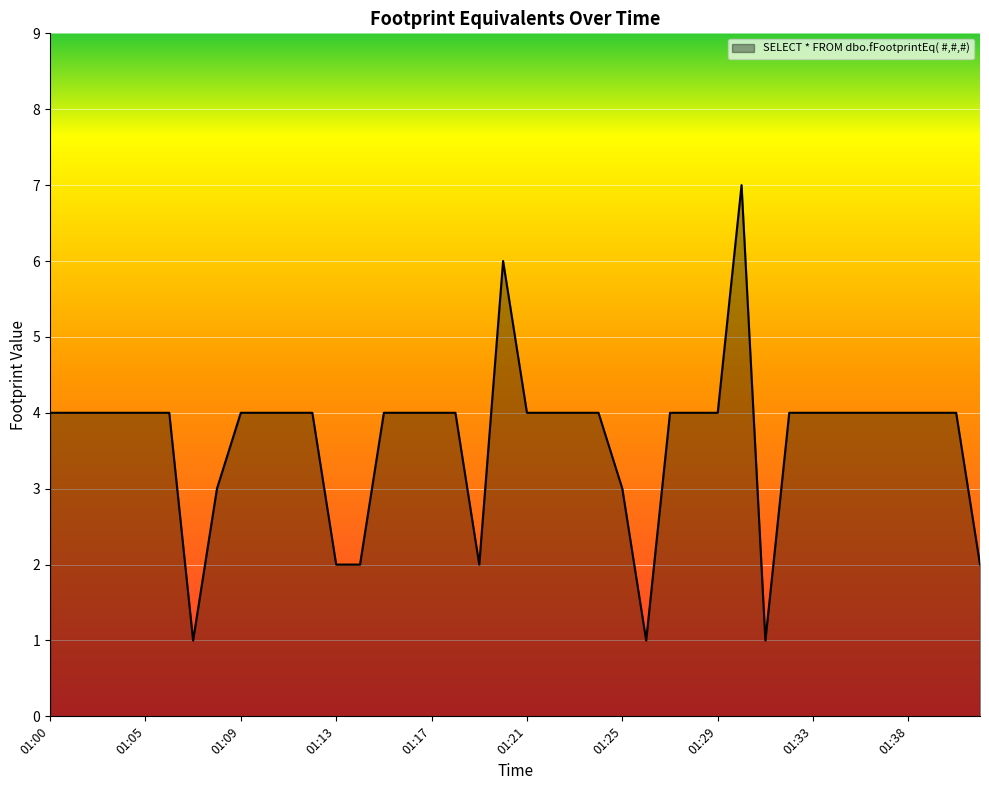

What is the smallest value displayed?

1